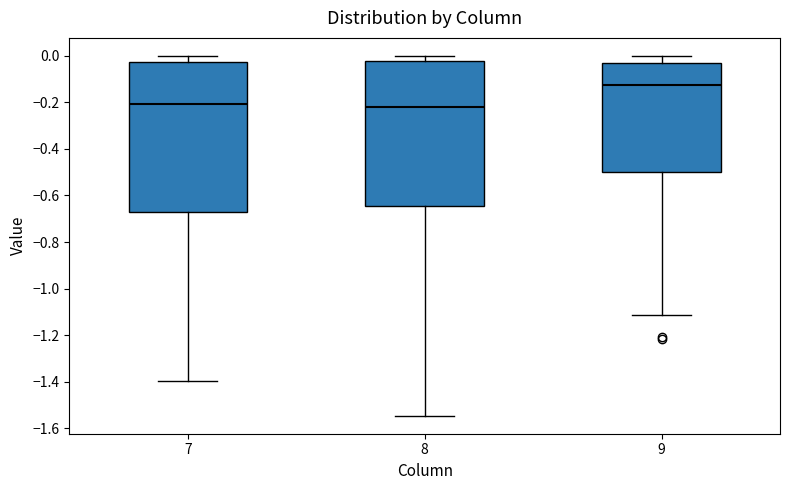

Reading left to right, read every box against the y-axis: the position of its median line, the range the box covers, and the ends of its whiskers. The values are not printed on the chart, so give them approximately, as read against the axis.

7: median -0.20, box -0.66 to -0.02, whiskers -1.40 to 0.00
8: median -0.22, box -0.64 to -0.02, whiskers -1.54 to 0.00
9: median -0.12, box -0.50 to -0.04, whiskers -1.12 to 0.00